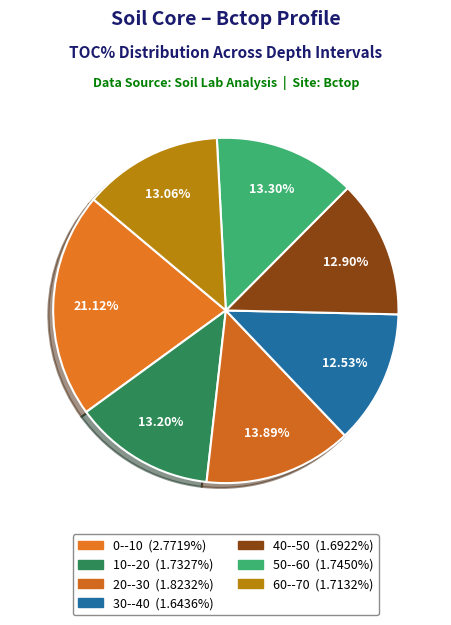

To the nearest percent, what is the difference between the largest and smallest slice percentages?

9%